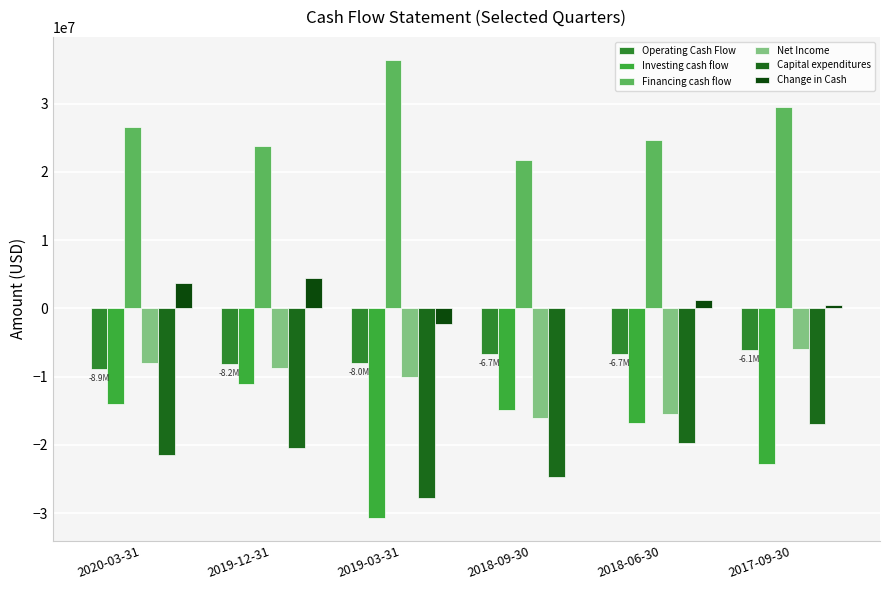

How many data points in Capital expenditures are above -20498700?

2